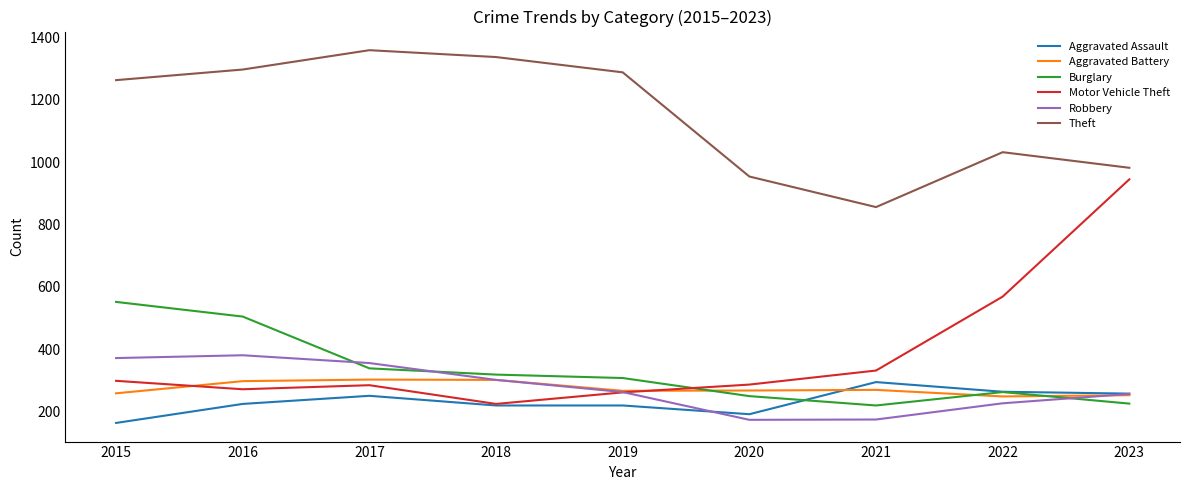

What is the minimum value shown in the chart?

164